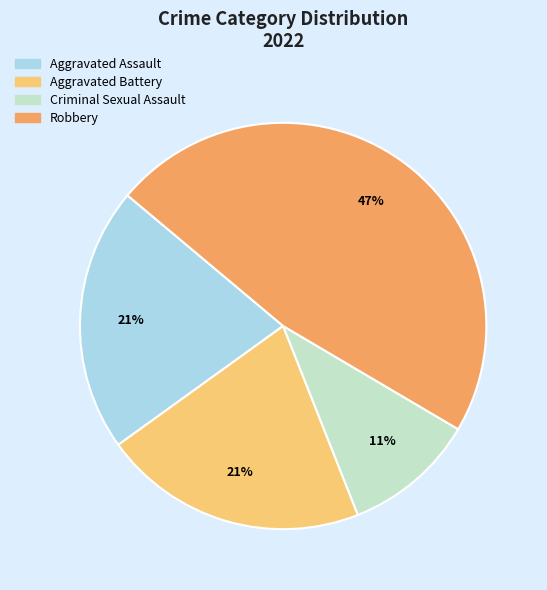

To the nearest percent, what is the average slice percentage?

25%